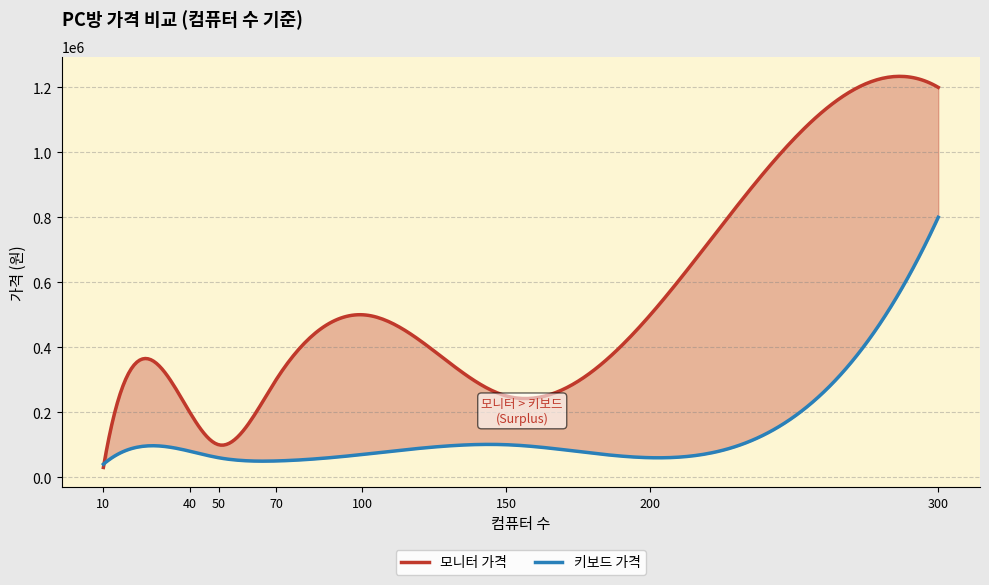

What is the lowest value of the 모니터 가격 series?

30000.0